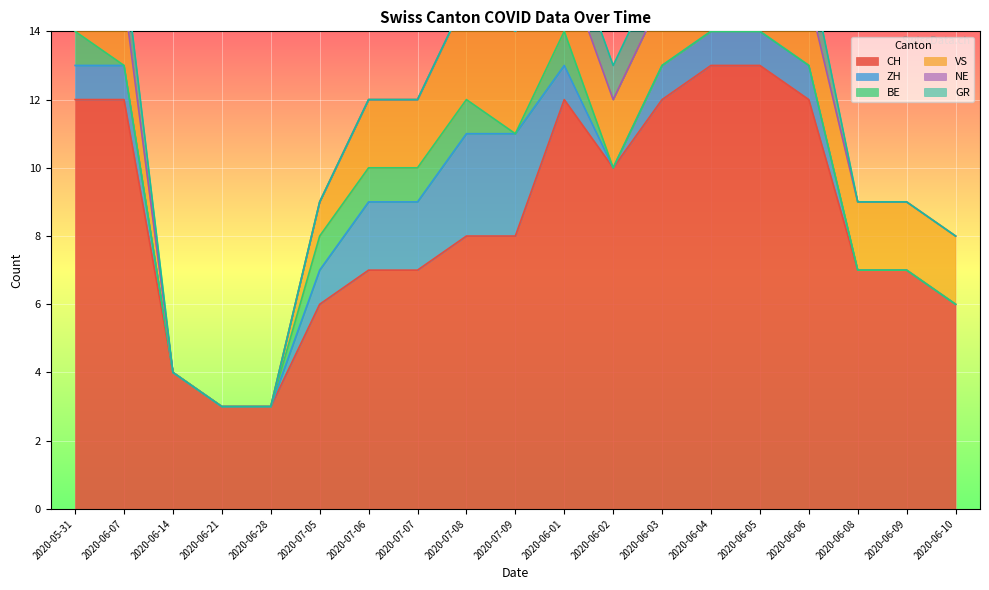

True or false: CH and VS intersect in this chart.

False